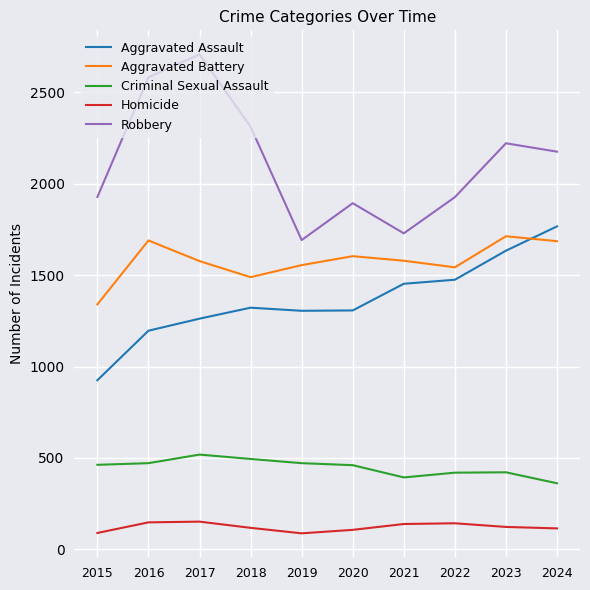

What is the sum of all Criminal Sexual Assault values?

4470